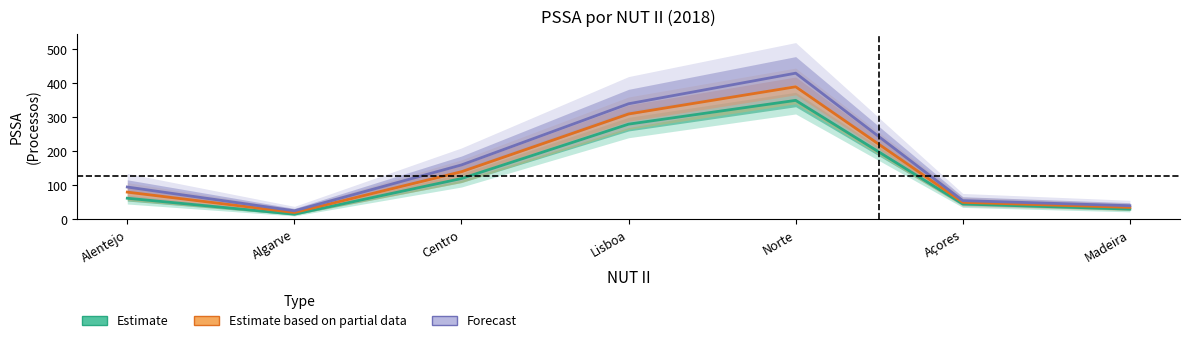

What position from the right is Norte?

3